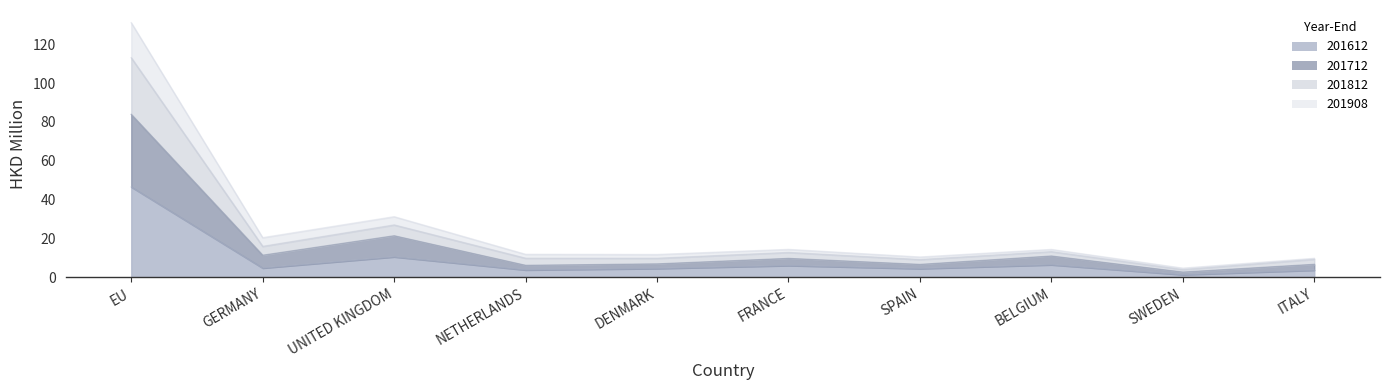

True or false: 201908 and 201812 intersect in this chart.

False